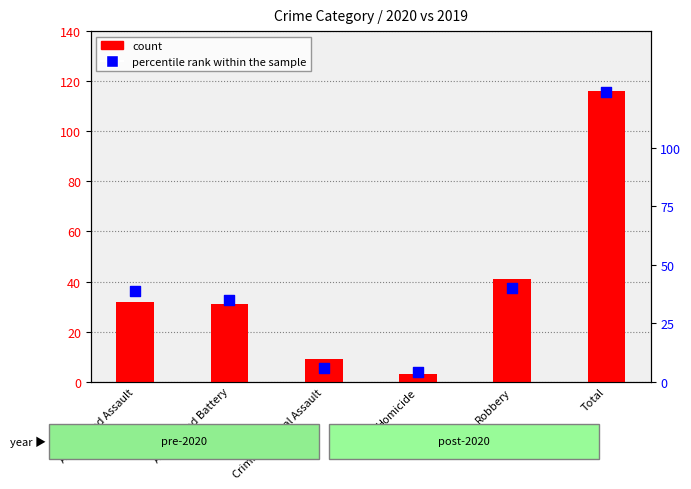

Which series contains the highest Y value?

percentile rank within the sample